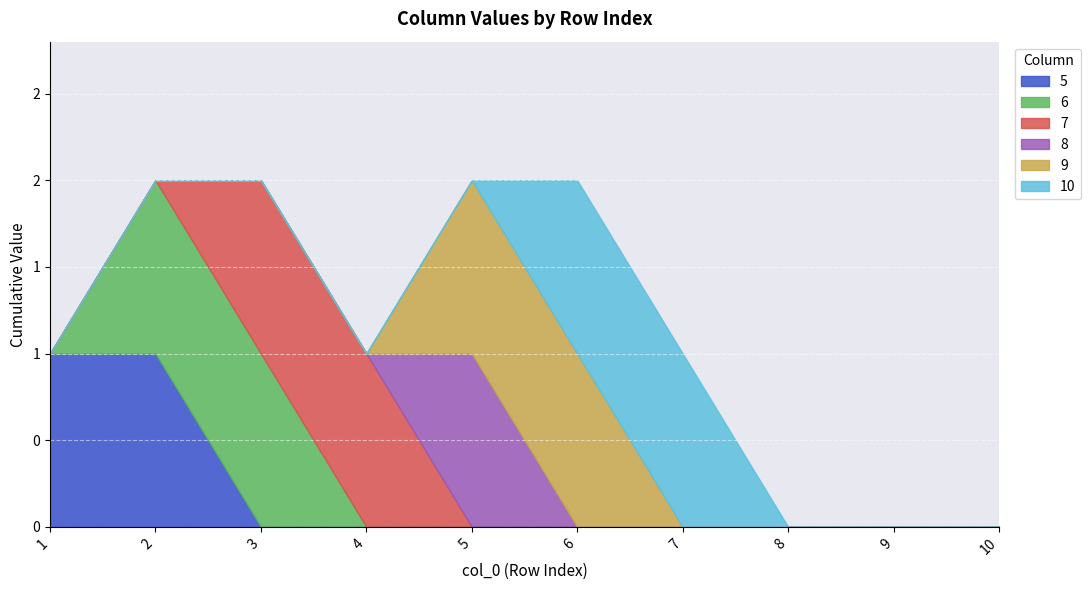

Rank the series at 7 from lowest to highest value.

5, 6, 7, 8, 9, 10